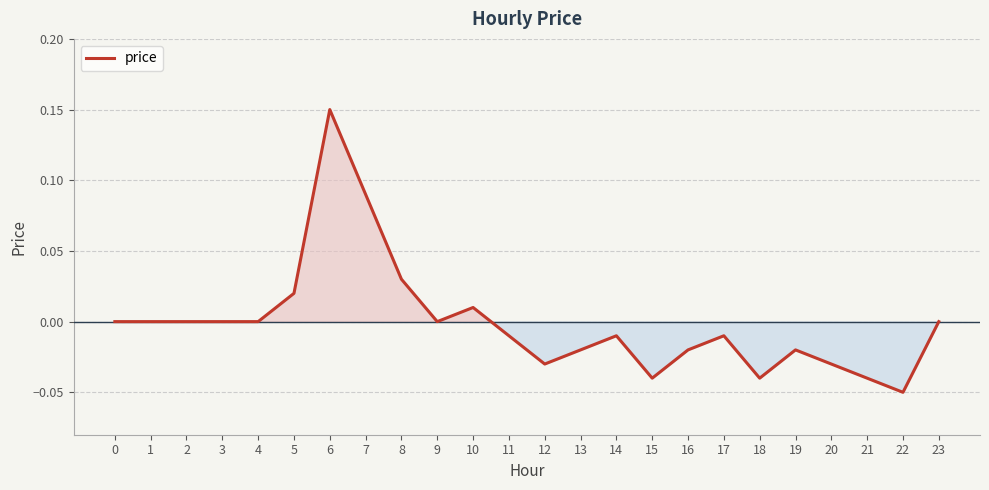

True or false: the data shows 0.0 at 5.

True